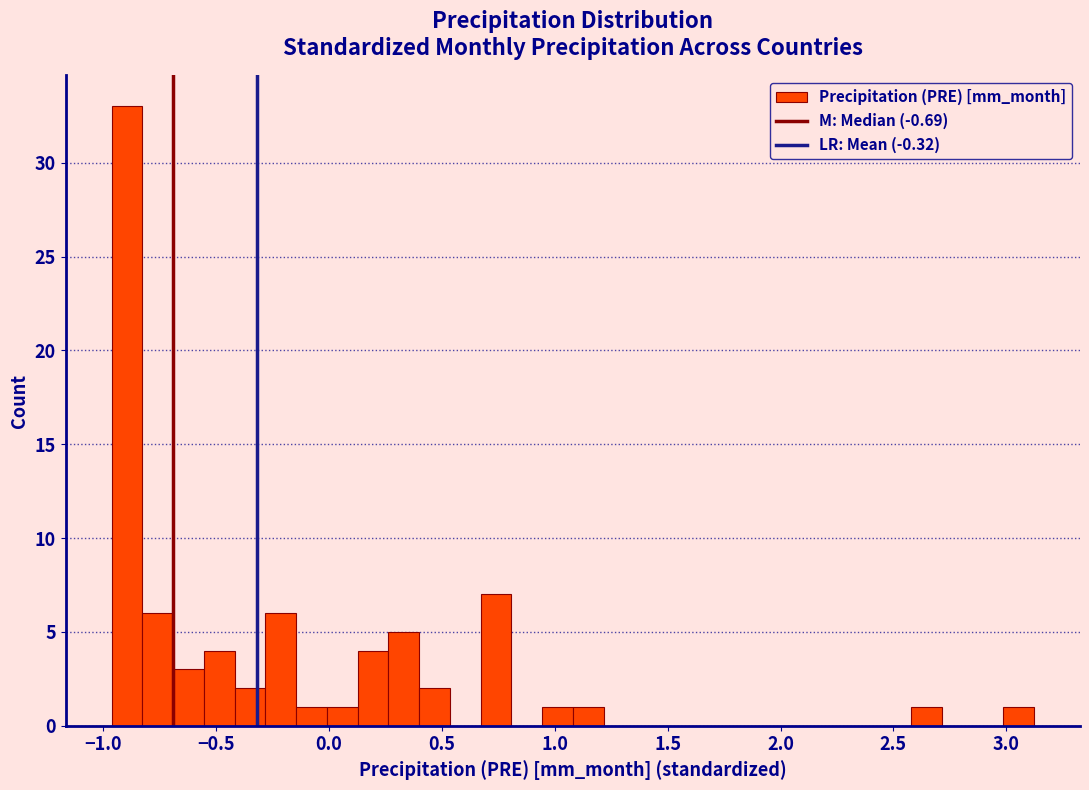

Around what value on the x-axis is the tallest bar? Give the approximate position of its centre, as read against the axis.

-0.90